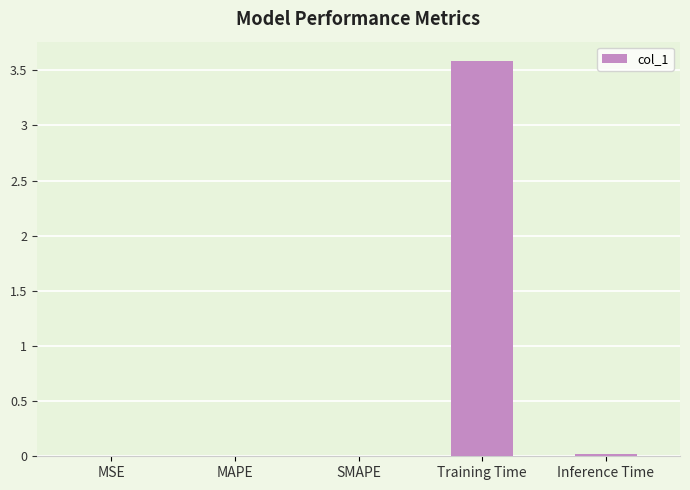

Is it true that the value at MSE is 0.0?

True